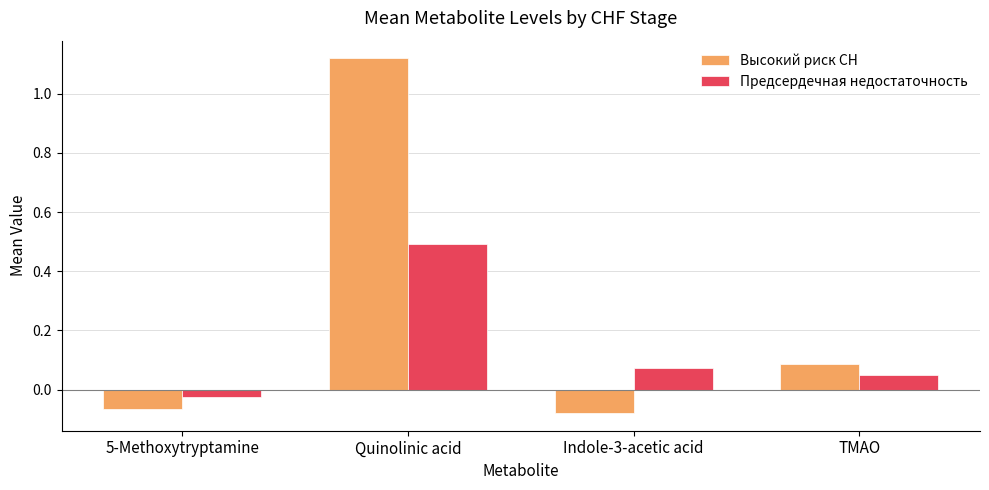

Between 5-Methoxytryptamine and Quinolinic acid, which series saw the biggest shift?

Высокий риск СН